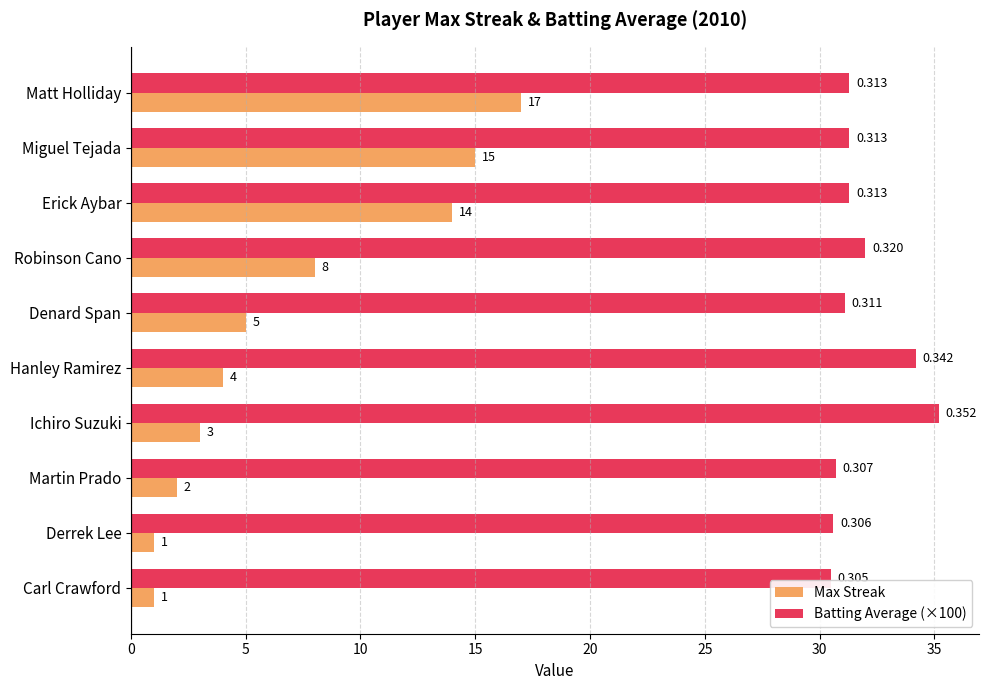

Which series has the widest spread of values?

Max Streak